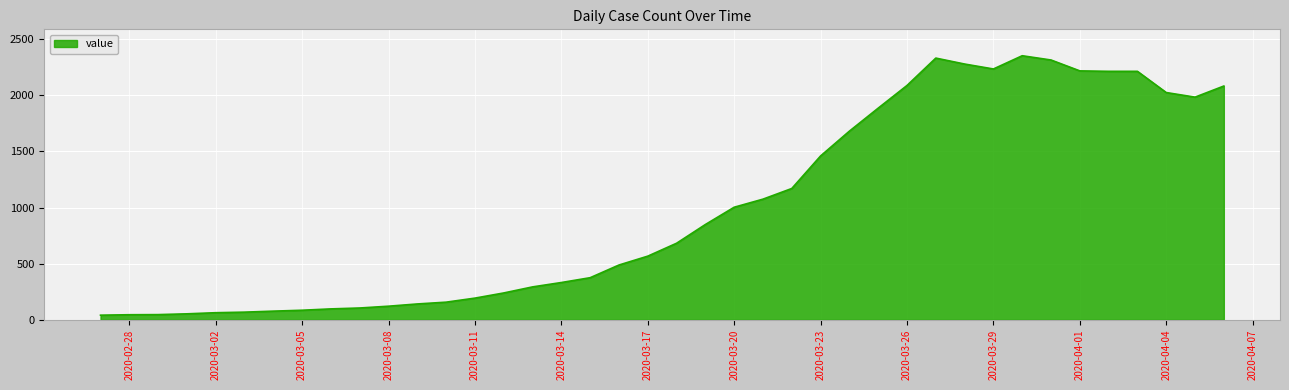

What is the minimum value shown in the chart?

41